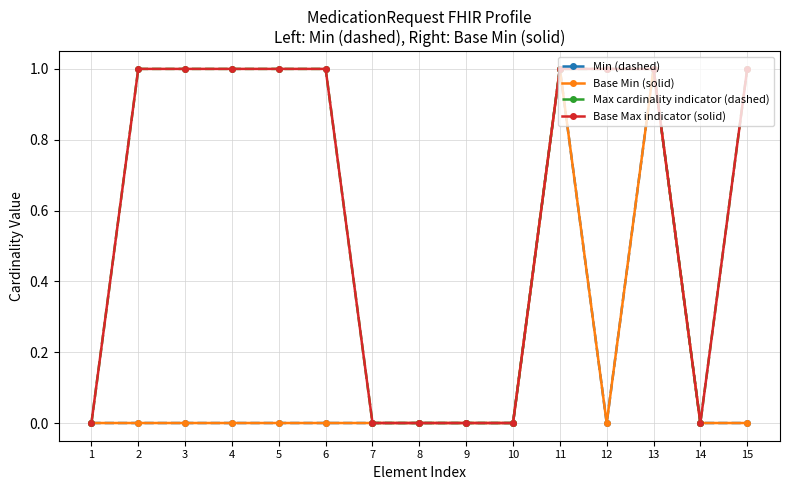

Is this an area chart (filled region under the line)?

No